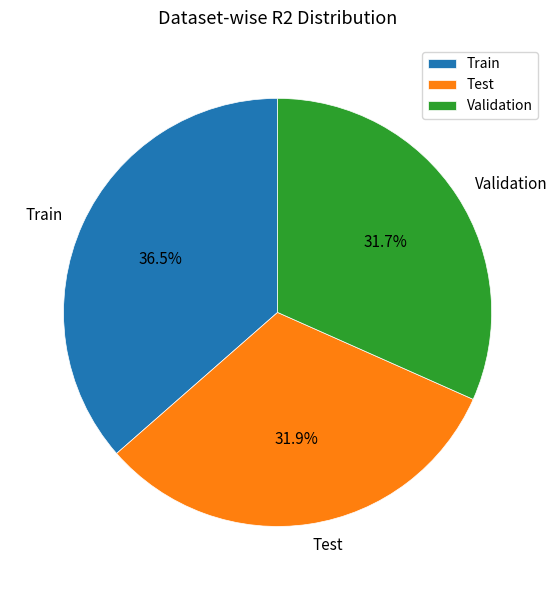

To the nearest percent, what is the difference between the Validation and Train slice percentages?

5%